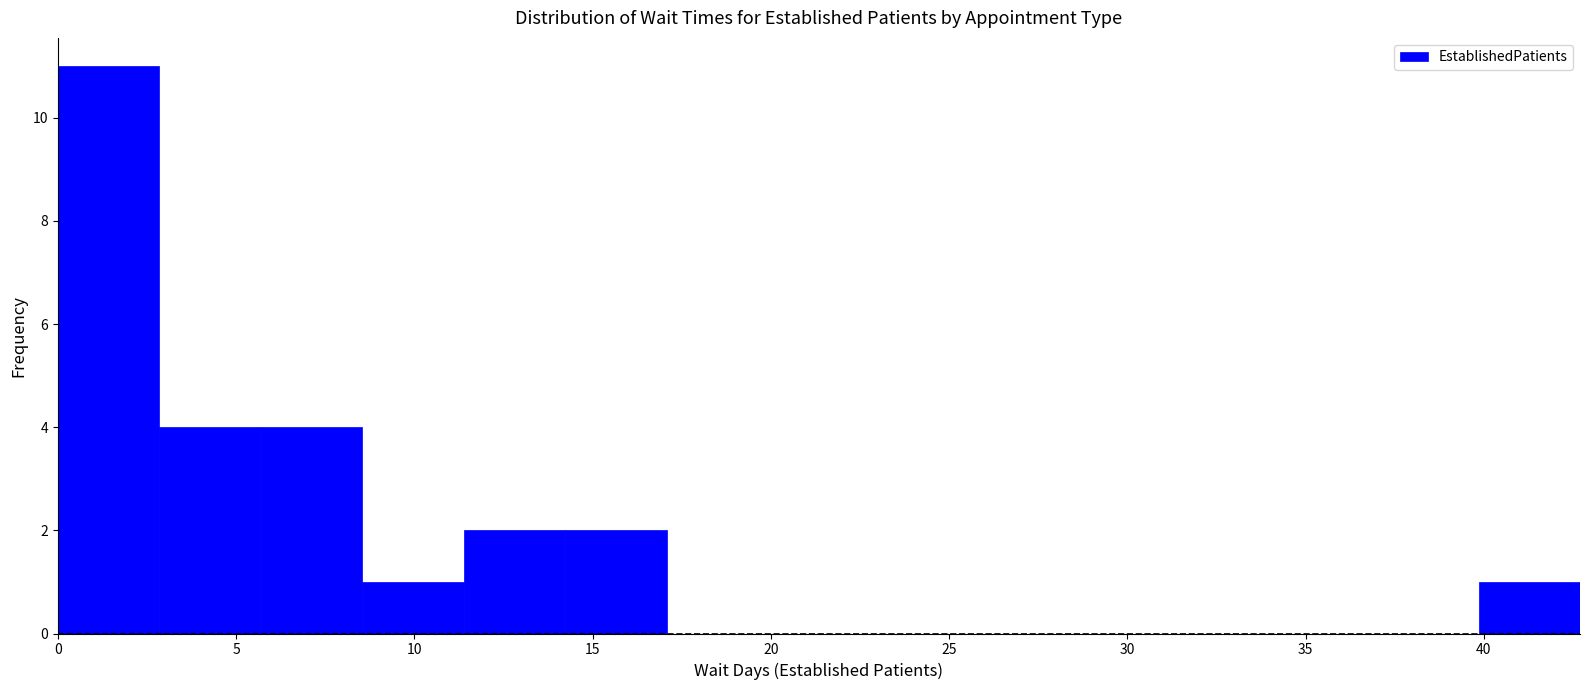

Reading left to right, list every bar in this chart as the range it spans on the x-axis followed by its height. Neither the bar edges nor the heights are printed on the chart, so give them approximately, as read against the axes.

0.0 to 3.0: 11
3.0 to 5.5: 4
5.5 to 8.5: 4
8.5 to 11.5: 1
11.5 to 14.0: 2
14.0 to 17.0: 2
17.0 to 20.0: 0
20.0 to 23.0: 0
23.0 to 25.5: 0
25.5 to 28.5: 0
28.5 to 31.5: 0
31.5 to 34.0: 0
34.0 to 37.0: 0
37.0 to 40.0: 0
40.0 to 42.5: 1